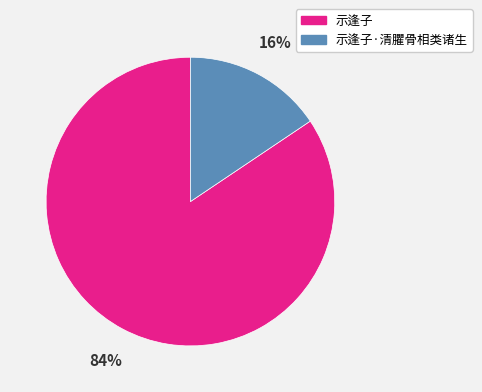

Is there a majority slice in this chart?

Yes